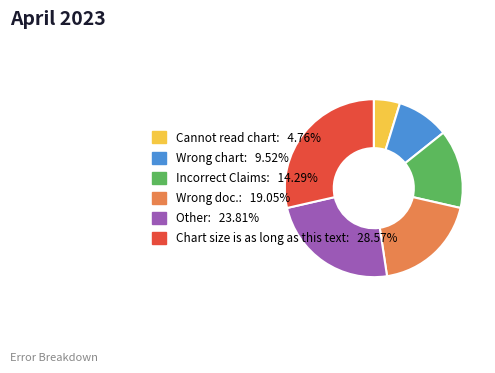

Which category has the biggest portion of the pie?

Chart size is as long as this text